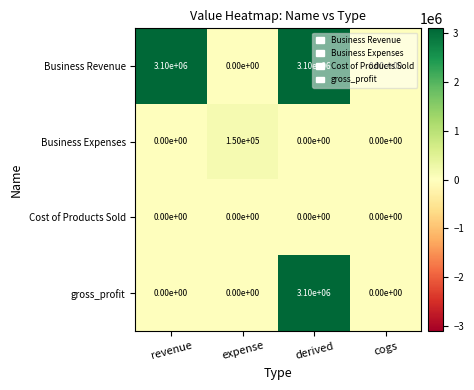

What is the sum of all Business Revenue values?

6200000